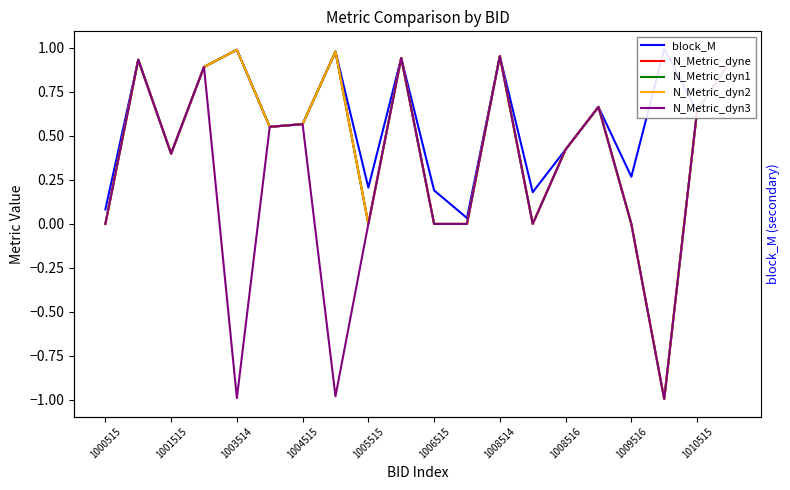

At 1010515, list the series in order from largest to smallest.

block_M, N_Metric_dyne, N_Metric_dyn1, N_Metric_dyn2, N_Metric_dyn3